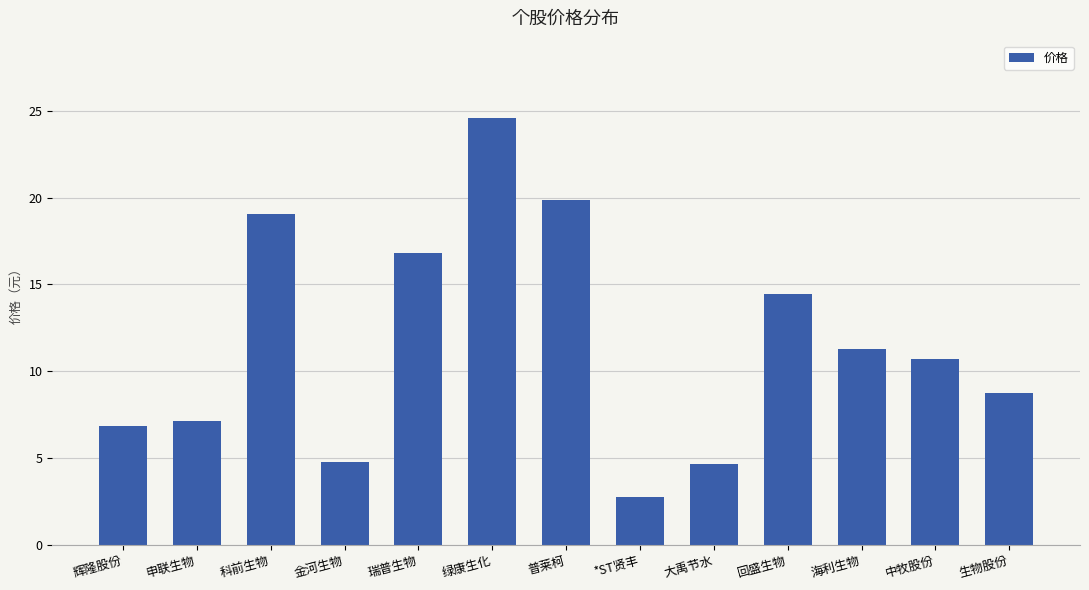

Is it true that the value at 海利生物 is 4.4?

False